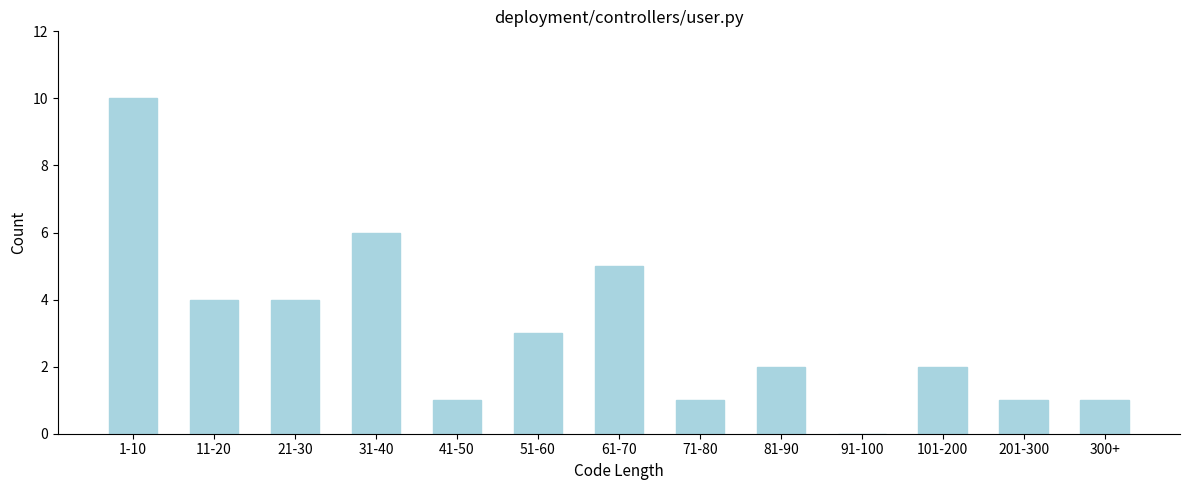

Reading left to right, list all the values displayed in this chart.

1-10=10	11-20=4	21-30=4	31-40=6	41-50=1	51-60=3	61-70=5	71-80=1	81-90=2	91-100=0	101-200=2	201-300=1	300+=1